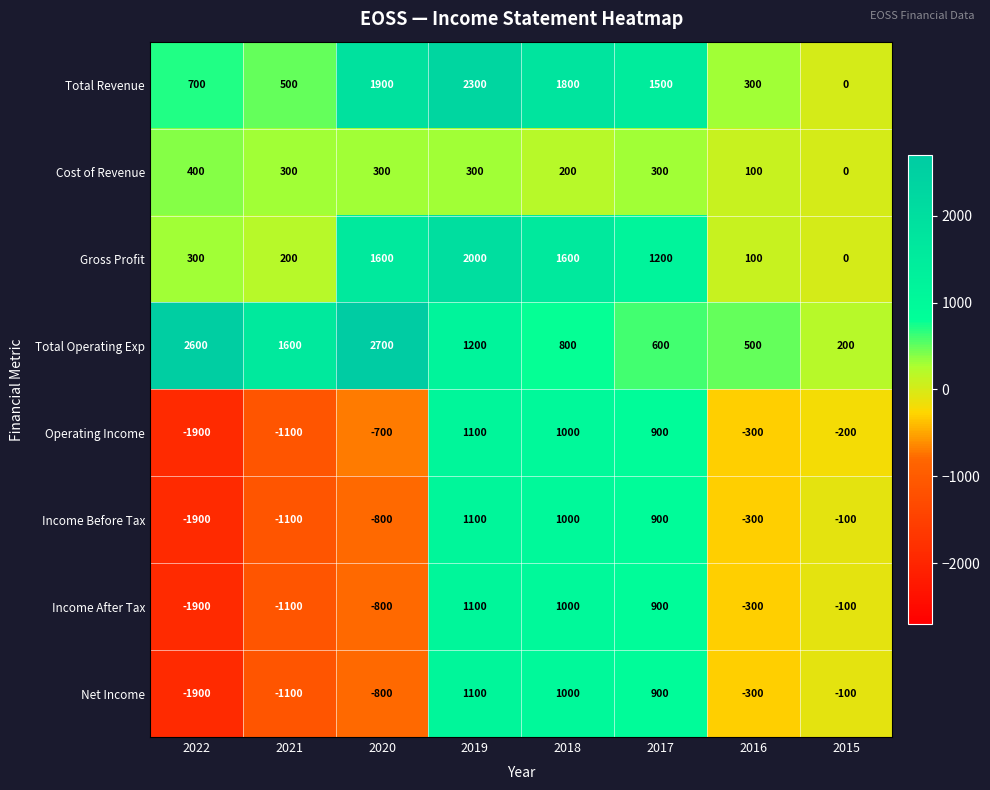

What is the maximum value for Operating Income?

1100